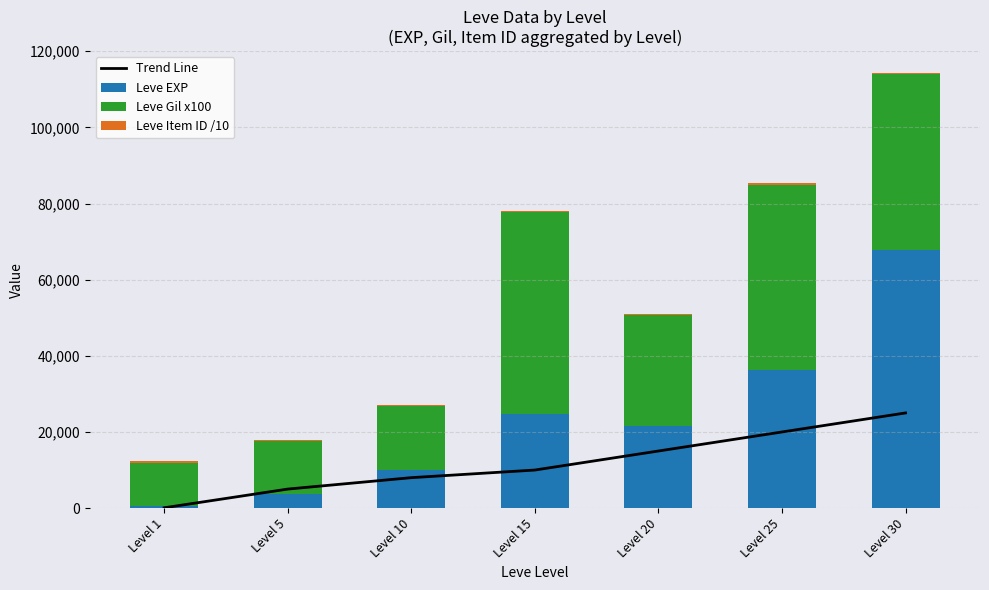

Reading left to right, what are all the values shown in this chart?

Trend Line: 84.0	5000.0	8000.0	10000.0	15000.0	20000.0	25000.0
Leve EXP: 630.0	3600.0	9990.0	24790.0	21600.0	36390.0	67730.0
Leve Gil x100: 11300.0	13900.0	16800.0	52900.0	29000.0	48500.0	46300.0
Leve Item ID /10: 506.2	419.7	419.8	268.5	420.9	422.2	273.7